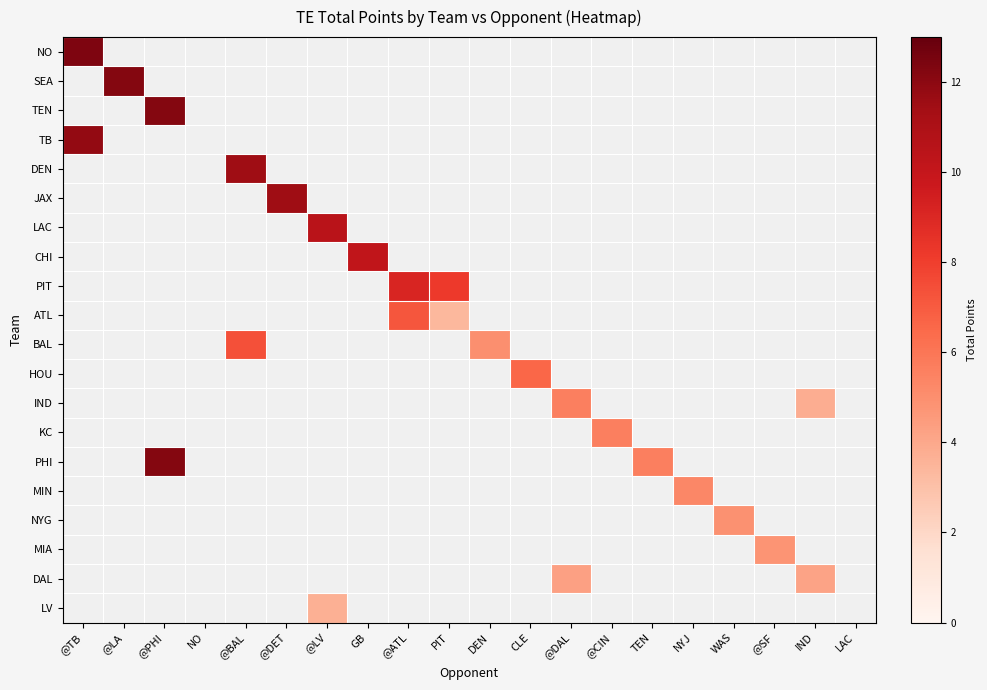

Reading right to left, list all the values displayed in this chart.

NO: LAC=0.0	IND=0.0	@SF=0.0	WAS=0.0	NYJ=0.0	TEN=0.0	@CIN=0.0	@DAL=0.0	CLE=0.0	DEN=0.0	PIT=0.0	@ATL=0.0	GB=0.0	@LV=0.0	@DET=0.0	@BAL=0.0	NO=0.0	@PHI=0.0	@LA=0.0	@TB=12.3
SEA: LAC=0.0	IND=0.0	@SF=0.0	WAS=0.0	NYJ=0.0	TEN=0.0	@CIN=0.0	@DAL=0.0	CLE=0.0	DEN=0.0	PIT=0.0	@ATL=0.0	GB=0.0	@LV=0.0	@DET=0.0	@BAL=0.0	NO=0.0	@PHI=0.0	@LA=12.2	@TB=0.0
TEN: LAC=0.0	IND=0.0	@SF=0.0	WAS=0.0	NYJ=0.0	TEN=0.0	@CIN=0.0	@DAL=0.0	CLE=0.0	DEN=0.0	PIT=0.0	@ATL=0.0	GB=0.0	@LV=0.0	@DET=0.0	@BAL=0.0	NO=0.0	@PHI=12.2	@LA=0.0	@TB=0.0
TB: LAC=0.0	IND=0.0	@SF=0.0	WAS=0.0	NYJ=0.0	TEN=0.0	@CIN=0.0	@DAL=0.0	CLE=0.0	DEN=0.0	PIT=0.0	@ATL=0.0	GB=0.0	@LV=0.0	@DET=0.0	@BAL=0.0	NO=0.0	@PHI=0.0	@LA=0.0	@TB=11.8
DEN: LAC=0.0	IND=0.0	@SF=0.0	WAS=0.0	NYJ=0.0	TEN=0.0	@CIN=0.0	@DAL=0.0	CLE=0.0	DEN=0.0	PIT=0.0	@ATL=0.0	GB=0.0	@LV=0.0	@DET=0.0	@BAL=11.5	NO=0.0	@PHI=0.0	@LA=0.0	@TB=0.0
JAX: LAC=0.0	IND=0.0	@SF=0.0	WAS=0.0	NYJ=0.0	TEN=0.0	@CIN=0.0	@DAL=0.0	CLE=0.0	DEN=0.0	PIT=0.0	@ATL=0.0	GB=0.0	@LV=0.0	@DET=11.5	@BAL=0.0	NO=0.0	@PHI=0.0	@LA=0.0	@TB=0.0
LAC: LAC=0.0	IND=0.0	@SF=0.0	WAS=0.0	NYJ=0.0	TEN=0.0	@CIN=0.0	@DAL=0.0	CLE=0.0	DEN=0.0	PIT=0.0	@ATL=0.0	GB=0.0	@LV=10.5	@DET=0.0	@BAL=0.0	NO=0.0	@PHI=0.0	@LA=0.0	@TB=0.0
CHI: LAC=0.0	IND=0.0	@SF=0.0	WAS=0.0	NYJ=0.0	TEN=0.0	@CIN=0.0	@DAL=0.0	CLE=0.0	DEN=0.0	PIT=0.0	@ATL=0.0	GB=10.2	@LV=0.0	@DET=0.0	@BAL=0.0	NO=0.0	@PHI=0.0	@LA=0.0	@TB=0.0
PIT: LAC=0.0	IND=0.0	@SF=0.0	WAS=0.0	NYJ=0.0	TEN=0.0	@CIN=0.0	@DAL=0.0	CLE=0.0	DEN=0.0	PIT=8.2	@ATL=9.1	GB=0.0	@LV=0.0	@DET=0.0	@BAL=0.0	NO=0.0	@PHI=0.0	@LA=0.0	@TB=0.0
ATL: LAC=0.0	IND=0.0	@SF=0.0	WAS=0.0	NYJ=0.0	TEN=0.0	@CIN=0.0	@DAL=0.0	CLE=0.0	DEN=0.0	PIT=3.4	@ATL=7.2	GB=0.0	@LV=0.0	@DET=0.0	@BAL=0.0	NO=0.0	@PHI=0.0	@LA=0.0	@TB=0.0
BAL: LAC=0.0	IND=0.0	@SF=0.0	WAS=0.0	NYJ=0.0	TEN=0.0	@CIN=0.0	@DAL=0.0	CLE=0.0	DEN=5.0	PIT=0.0	@ATL=0.0	GB=0.0	@LV=0.0	@DET=0.0	@BAL=7.4	NO=0.0	@PHI=0.0	@LA=0.0	@TB=0.0
HOU: LAC=0.0	IND=0.0	@SF=0.0	WAS=0.0	NYJ=0.0	TEN=0.0	@CIN=0.0	@DAL=0.0	CLE=6.6	DEN=0.0	PIT=0.0	@ATL=0.0	GB=0.0	@LV=0.0	@DET=0.0	@BAL=0.0	NO=0.0	@PHI=0.0	@LA=0.0	@TB=0.0
IND: LAC=0.0	IND=3.8	@SF=0.0	WAS=0.0	NYJ=0.0	TEN=0.0	@CIN=0.0	@DAL=5.6	CLE=0.0	DEN=0.0	PIT=0.0	@ATL=0.0	GB=0.0	@LV=0.0	@DET=0.0	@BAL=0.0	NO=0.0	@PHI=0.0	@LA=0.0	@TB=0.0
KC: LAC=0.0	IND=0.0	@SF=0.0	WAS=0.0	NYJ=0.0	TEN=0.0	@CIN=5.6	@DAL=0.0	CLE=0.0	DEN=0.0	PIT=0.0	@ATL=0.0	GB=0.0	@LV=0.0	@DET=0.0	@BAL=0.0	NO=0.0	@PHI=0.0	@LA=0.0	@TB=0.0
PHI: LAC=0.0	IND=0.0	@SF=0.0	WAS=0.0	NYJ=0.0	TEN=5.6	@CIN=0.0	@DAL=0.0	CLE=0.0	DEN=0.0	PIT=0.0	@ATL=0.0	GB=0.0	@LV=0.0	@DET=0.0	@BAL=0.0	NO=0.0	@PHI=12.2	@LA=0.0	@TB=0.0
MIN: LAC=0.0	IND=0.0	@SF=0.0	WAS=0.0	NYJ=5.3	TEN=0.0	@CIN=0.0	@DAL=0.0	CLE=0.0	DEN=0.0	PIT=0.0	@ATL=0.0	GB=0.0	@LV=0.0	@DET=0.0	@BAL=0.0	NO=0.0	@PHI=0.0	@LA=0.0	@TB=0.0
NYG: LAC=0.0	IND=0.0	@SF=0.0	WAS=4.9	NYJ=0.0	TEN=0.0	@CIN=0.0	@DAL=0.0	CLE=0.0	DEN=0.0	PIT=0.0	@ATL=0.0	GB=0.0	@LV=0.0	@DET=0.0	@BAL=0.0	NO=0.0	@PHI=0.0	@LA=0.0	@TB=0.0
MIA: LAC=0.0	IND=0.0	@SF=4.8	WAS=0.0	NYJ=0.0	TEN=0.0	@CIN=0.0	@DAL=0.0	CLE=0.0	DEN=0.0	PIT=0.0	@ATL=0.0	GB=0.0	@LV=0.0	@DET=0.0	@BAL=0.0	NO=0.0	@PHI=0.0	@LA=0.0	@TB=0.0
DAL: LAC=0.0	IND=4.2	@SF=0.0	WAS=0.0	NYJ=0.0	TEN=0.0	@CIN=0.0	@DAL=4.3	CLE=0.0	DEN=0.0	PIT=0.0	@ATL=0.0	GB=0.0	@LV=0.0	@DET=0.0	@BAL=0.0	NO=0.0	@PHI=0.0	@LA=0.0	@TB=0.0
LV: LAC=0.0	IND=0.0	@SF=0.0	WAS=0.0	NYJ=0.0	TEN=0.0	@CIN=0.0	@DAL=0.0	CLE=0.0	DEN=0.0	PIT=0.0	@ATL=0.0	GB=0.0	@LV=3.7	@DET=0.0	@BAL=0.0	NO=0.0	@PHI=0.0	@LA=0.0	@TB=0.0